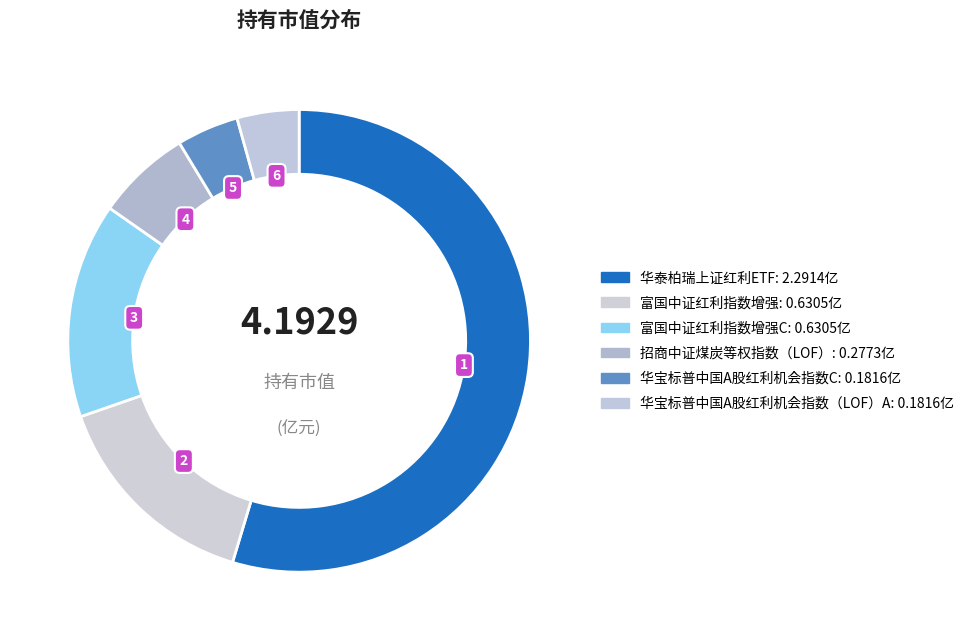

Count the number of slices in the pie.

6